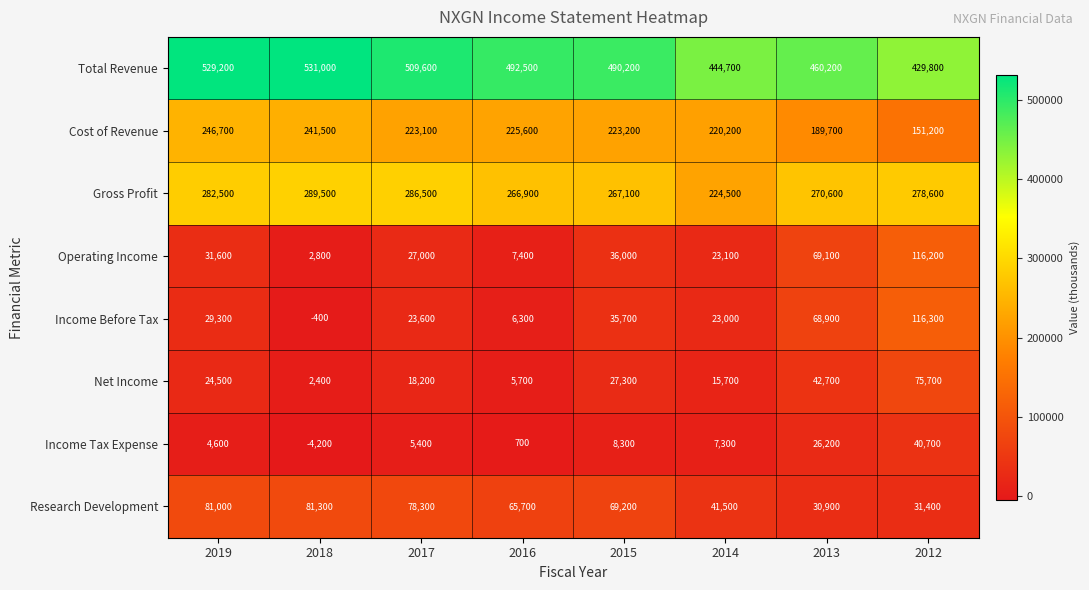

Which series changed the most between 2015 and 2012?

Income Before Tax